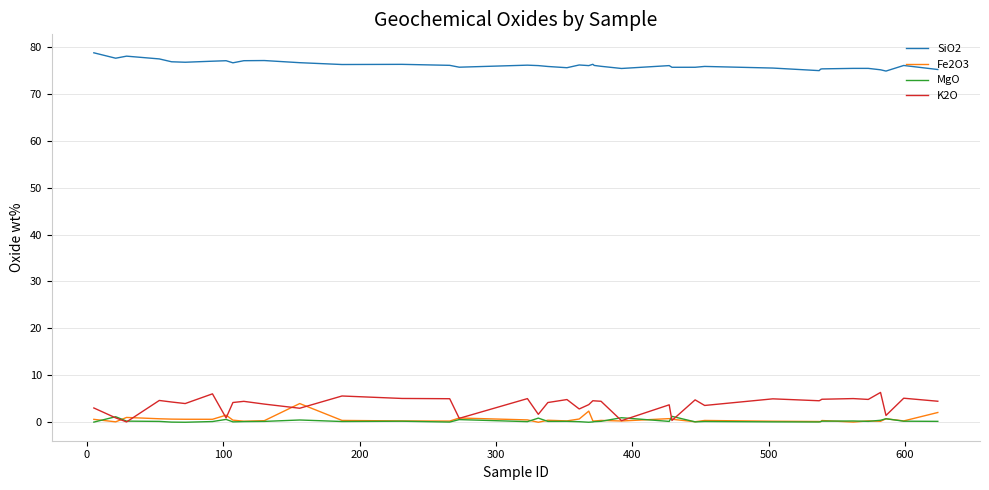

True or false: MgO and SiO2 cross at least once.

False